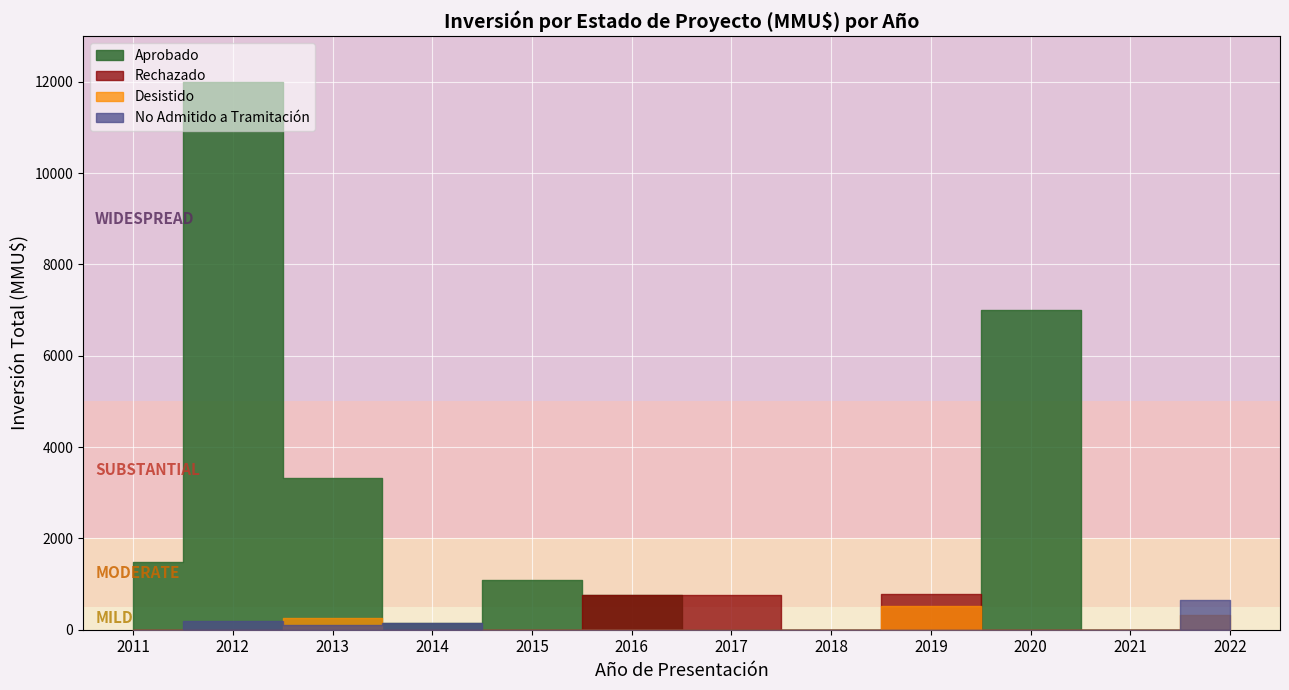

How many data points in Desistido are above 0?

3